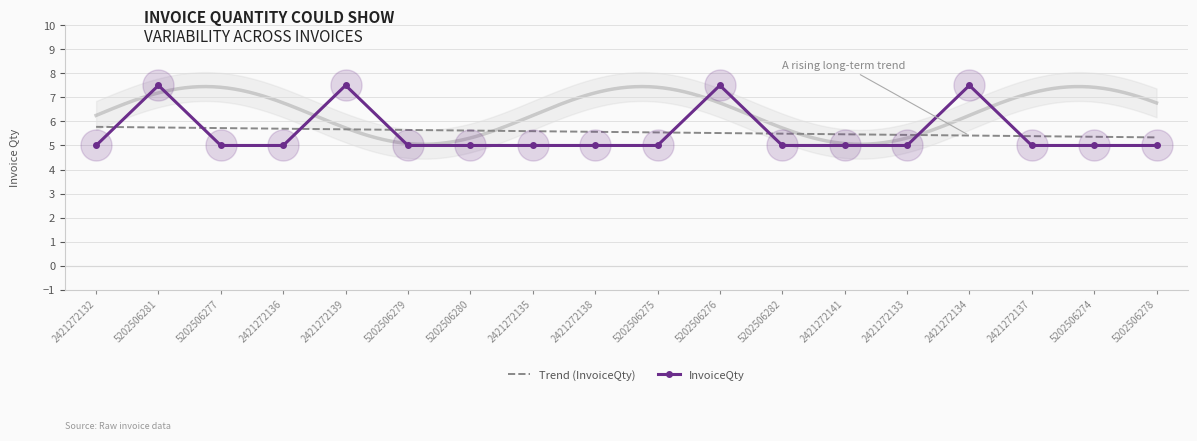

Is the value of InvoiceQty at 5202506279 greater than the value of Trend (InvoiceQty) at 5202506279?

No